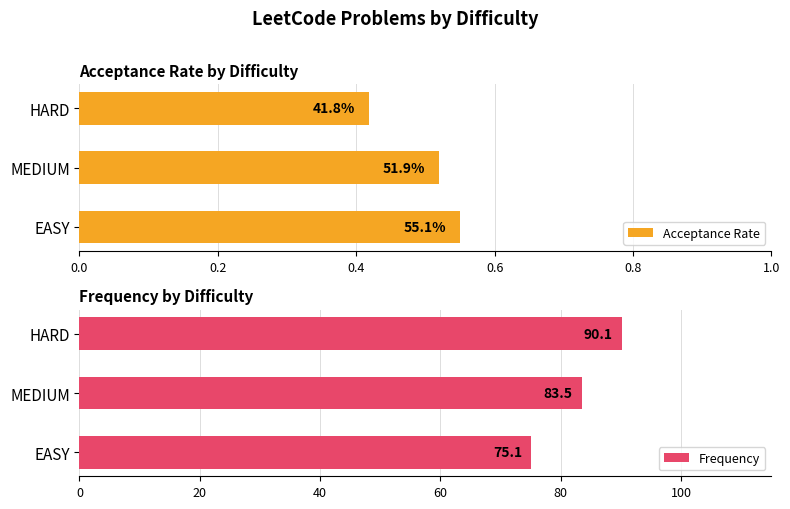

List the series in order of their peak value, highest first.

Frequency, Acceptance Rate